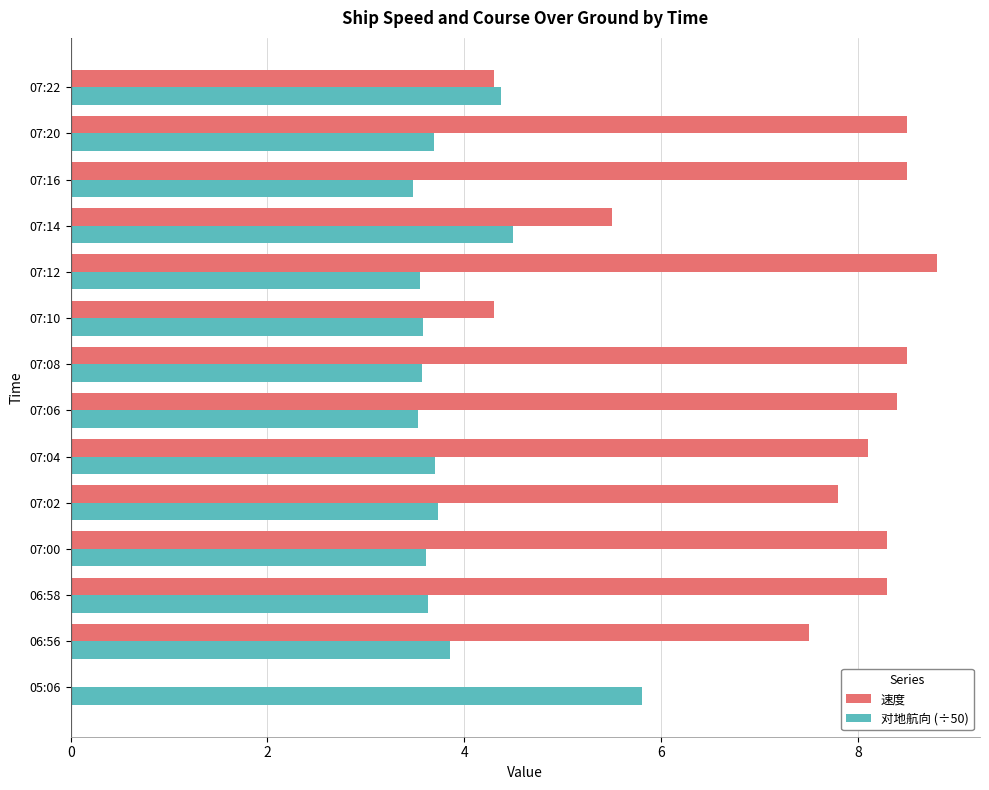

What is the sum of all 速度 values?

96.8